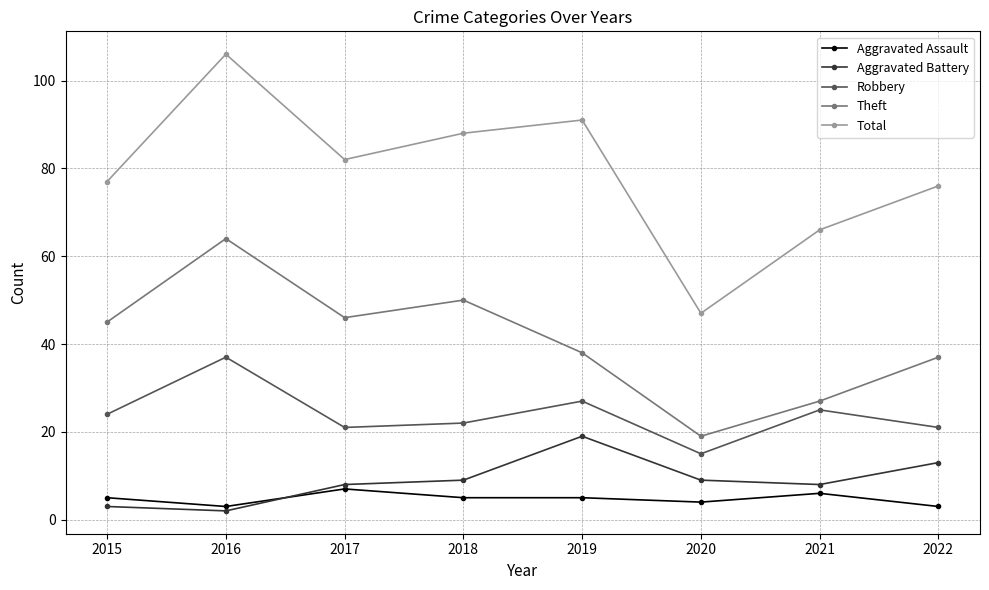

What is the total value across all series at 2021?

132